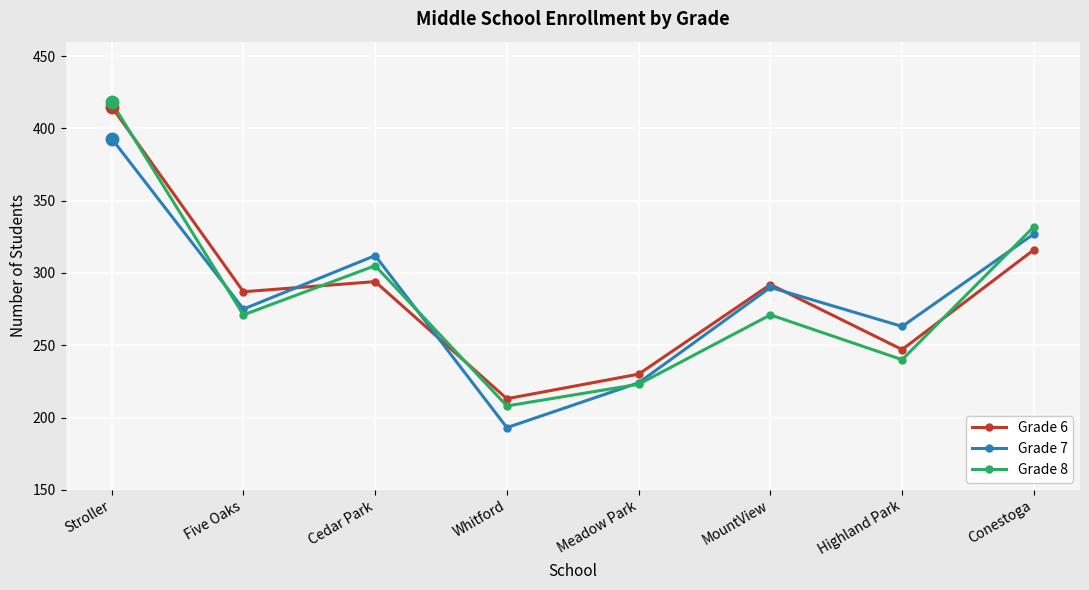

What is the label of the 1st point from the left?

Stroller